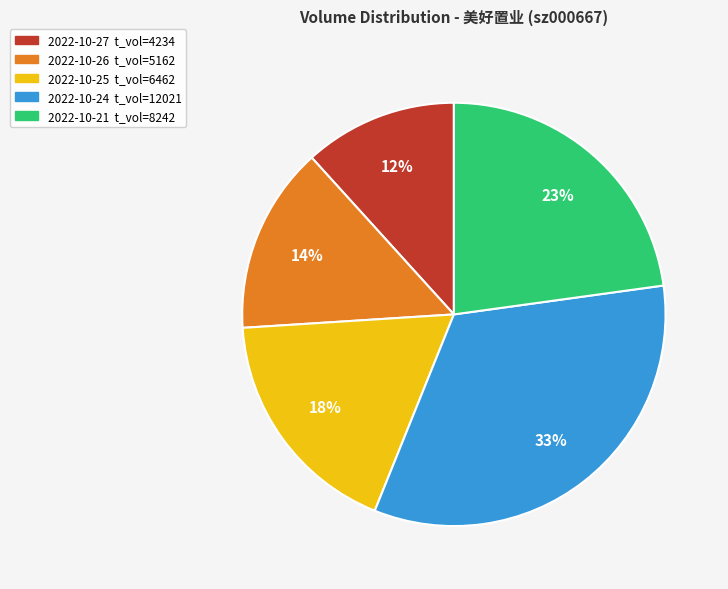

Is there a majority slice in this chart?

No